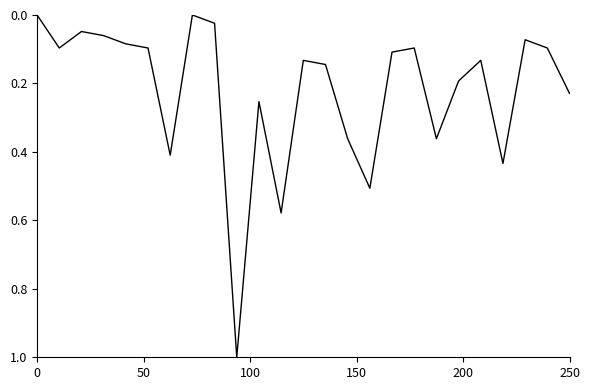

What is the maximum value shown in the chart?

1.0